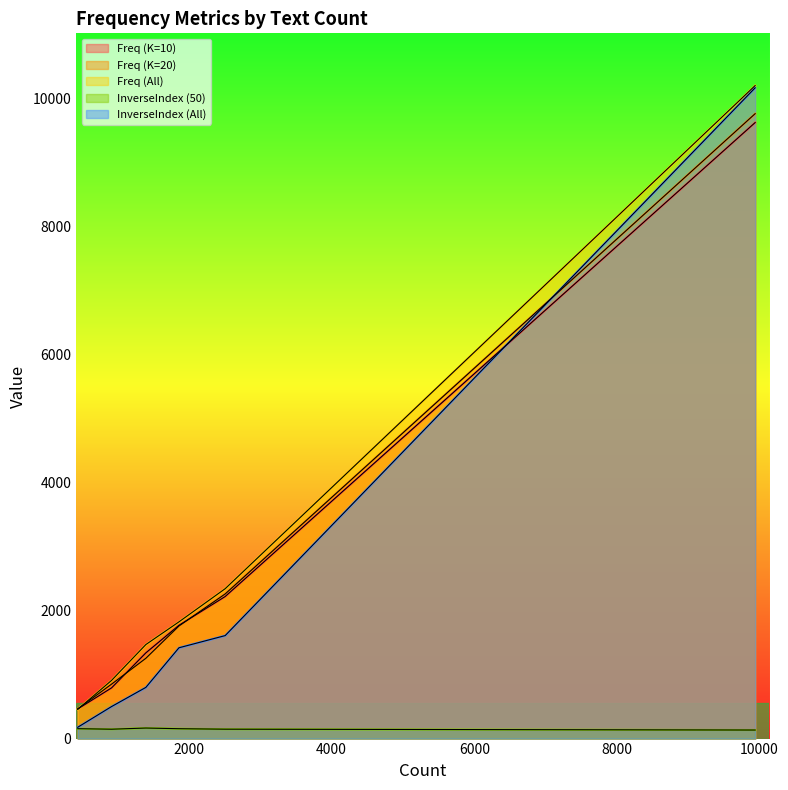

What is the average value of the Freq (K=10) series?

2701.8